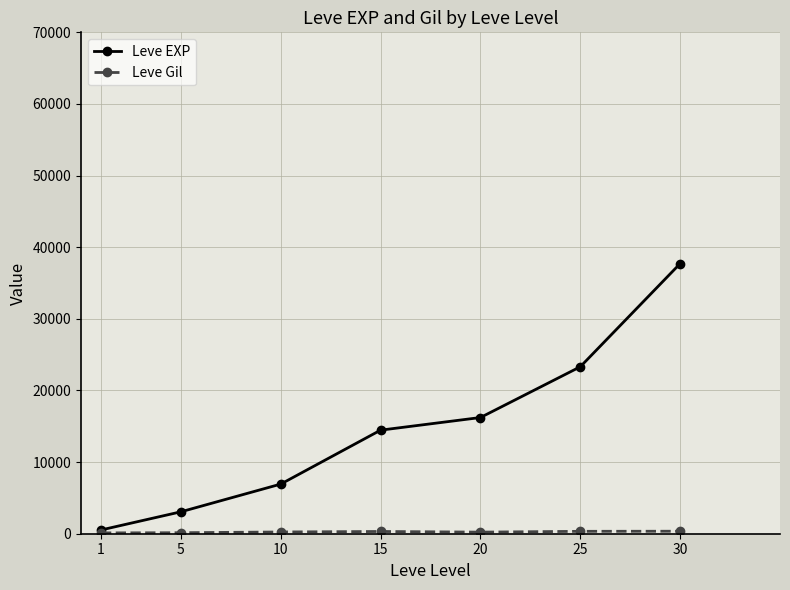

The value of Leve EXP at 10 is 11046.4. True or false?

False